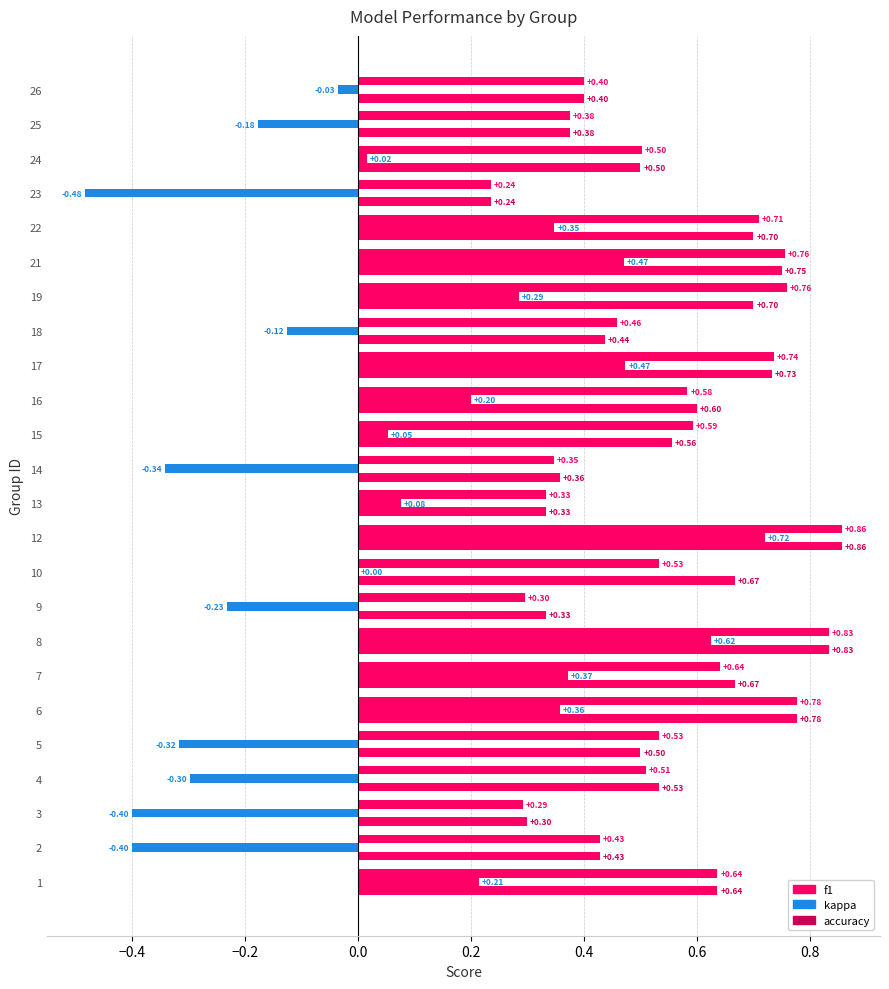

What is the average value of the kappa series?

0.1